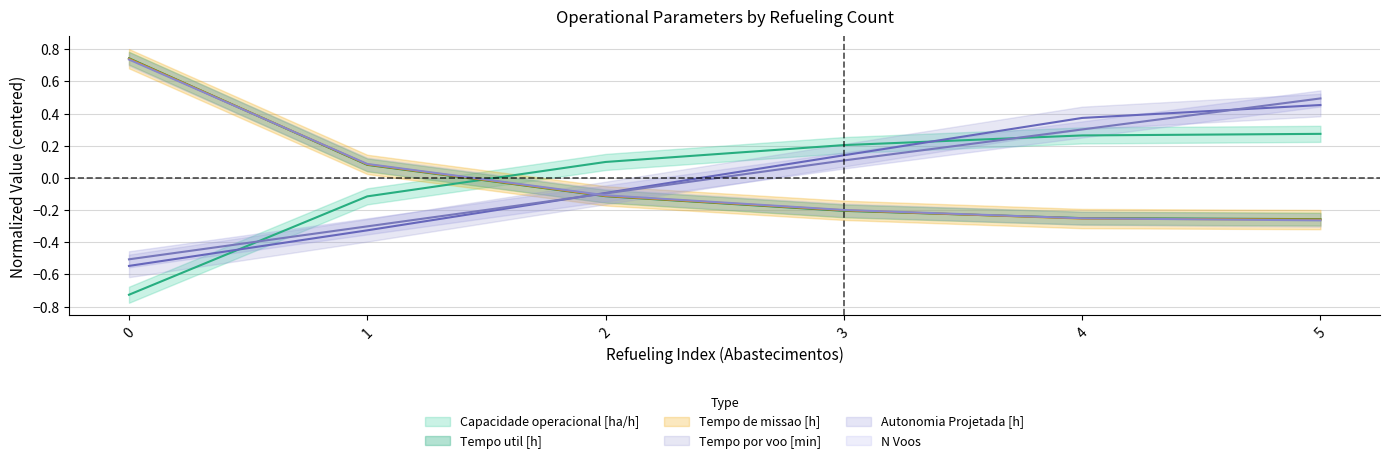

How many times do Capacidade operacional [ha/h] and Tempo por voo [min] cross each other?

2